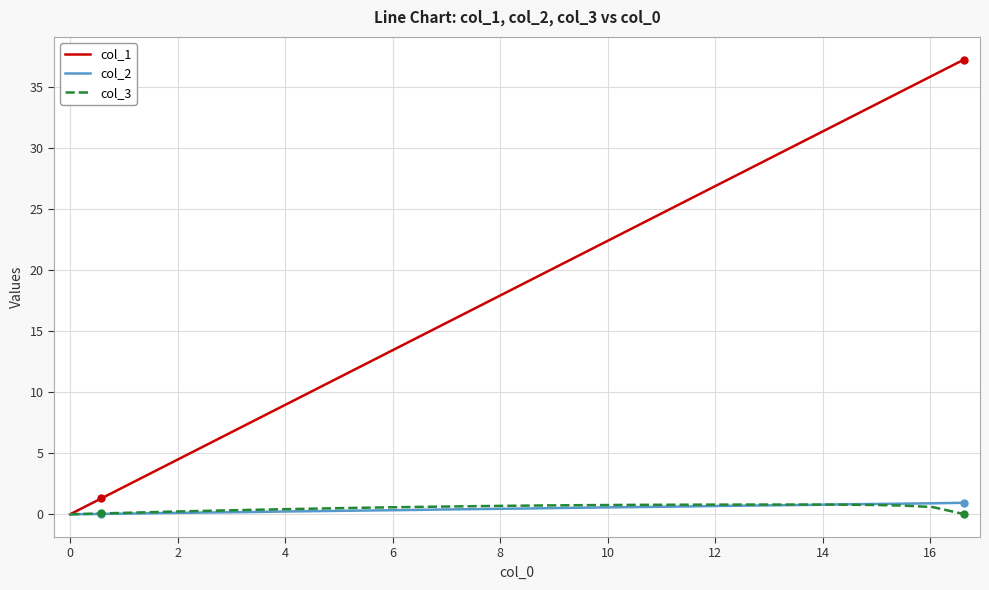

What is the difference between the second highest and second lowest values in the col_1 series?

34.6